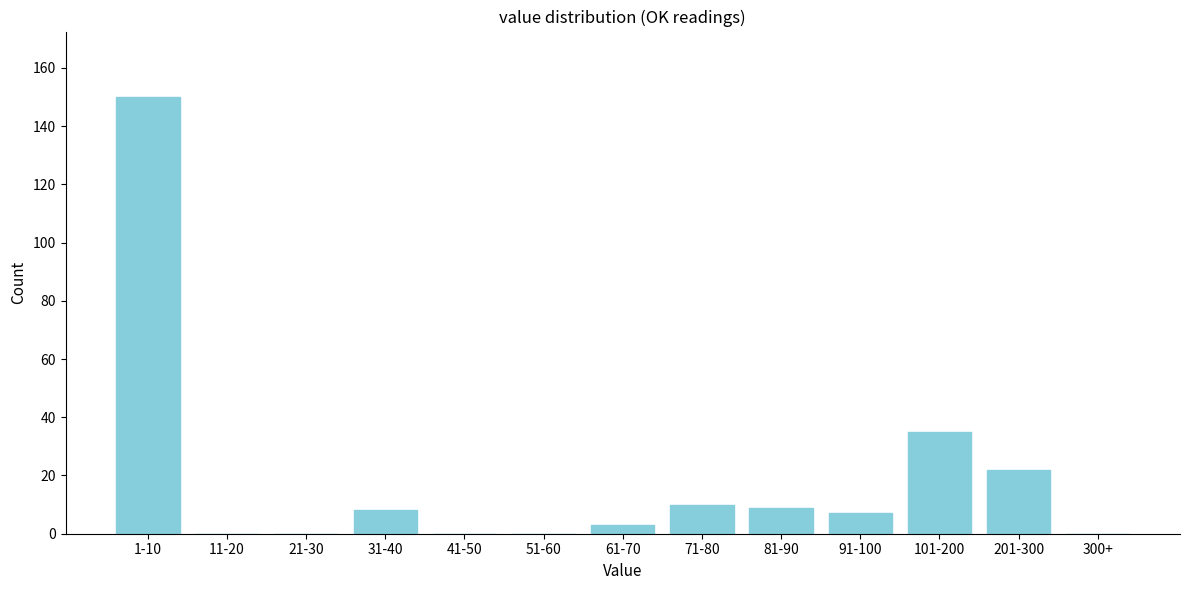

Reading left to right, list all the values displayed in this chart.

1-10=150	11-20=0	21-30=0	31-40=8	41-50=0	51-60=0	61-70=3	71-80=10	81-90=9	91-100=7	101-200=35	201-300=22	300+=0